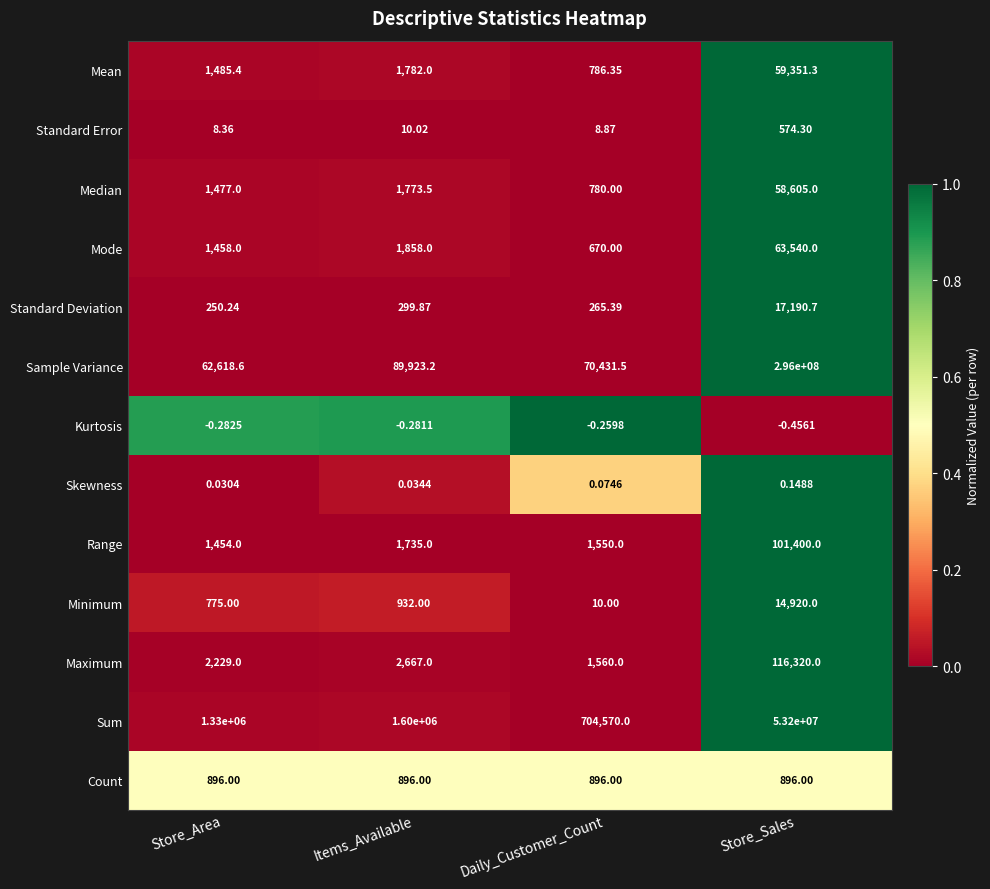

What is the spread (max minus min) of values at Store_Area?

1330000.3